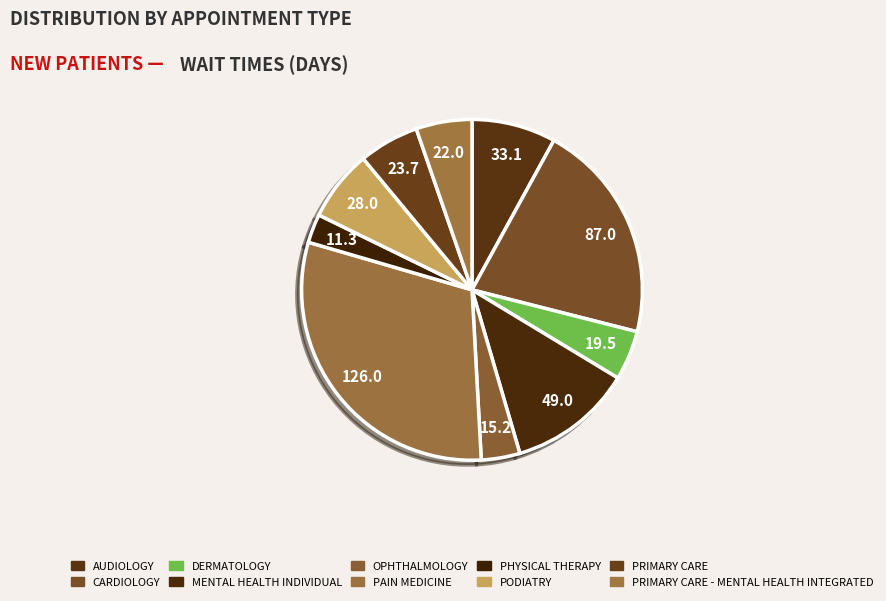

Count the number of slices in the pie.

10